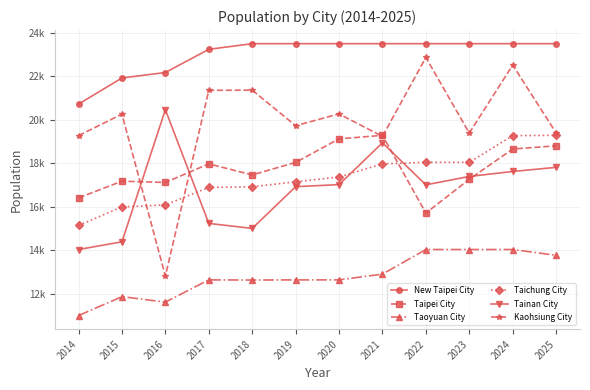

What is the average value of the Taichung City series?

17346.7